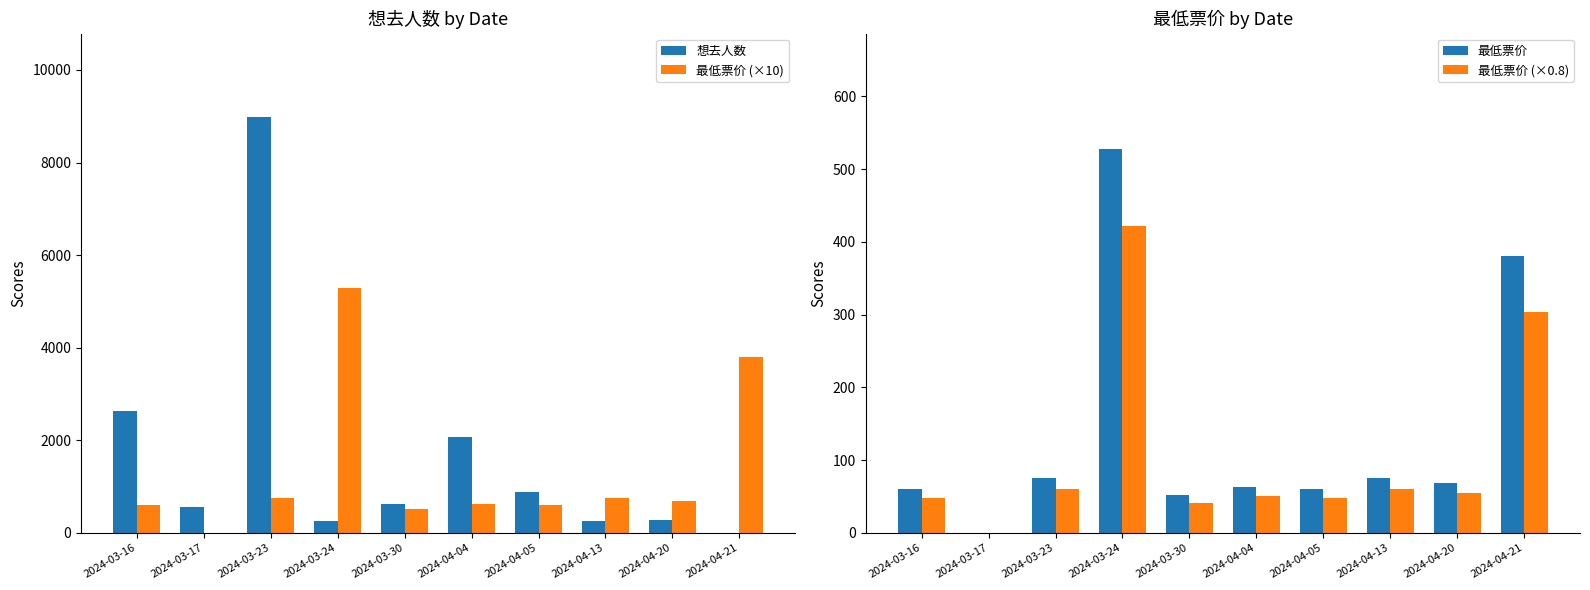

Is the value of 最低票价 at 2024-03-30 greater than the value of 最低票价 (×0.8) at 2024-03-16?

Yes